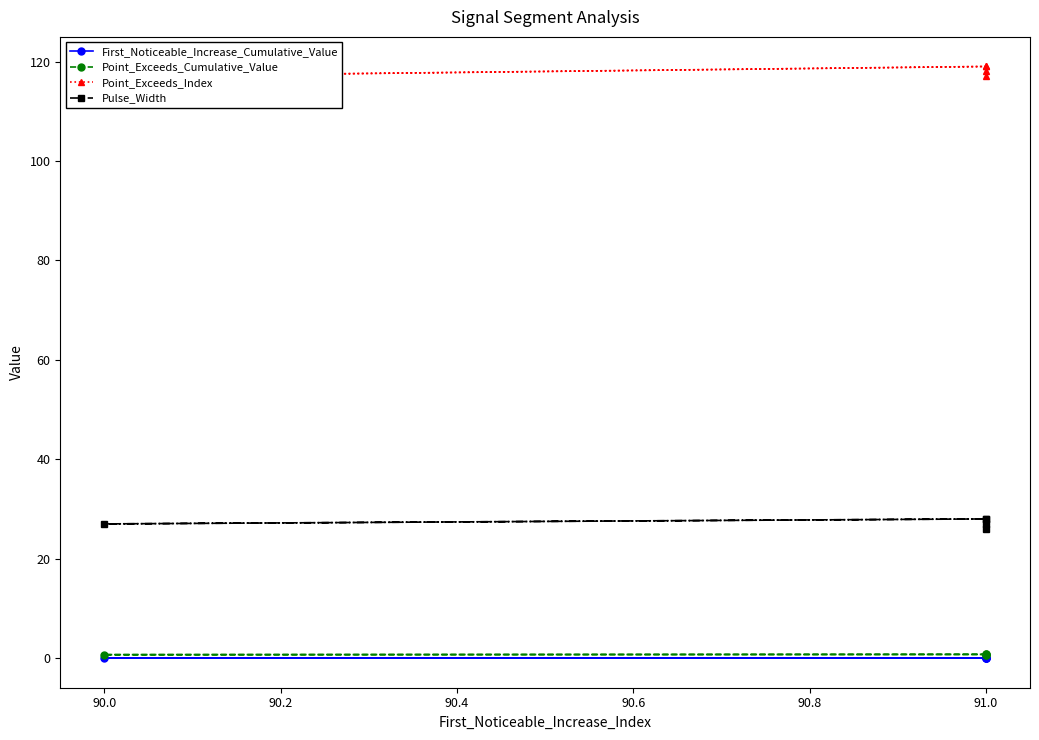

List the series in order of their peak value, highest first.

Point_Exceeds_Index, Pulse_Width, Point_Exceeds_Cumulative_Value, First_Noticeable_Increase_Cumulative_Value